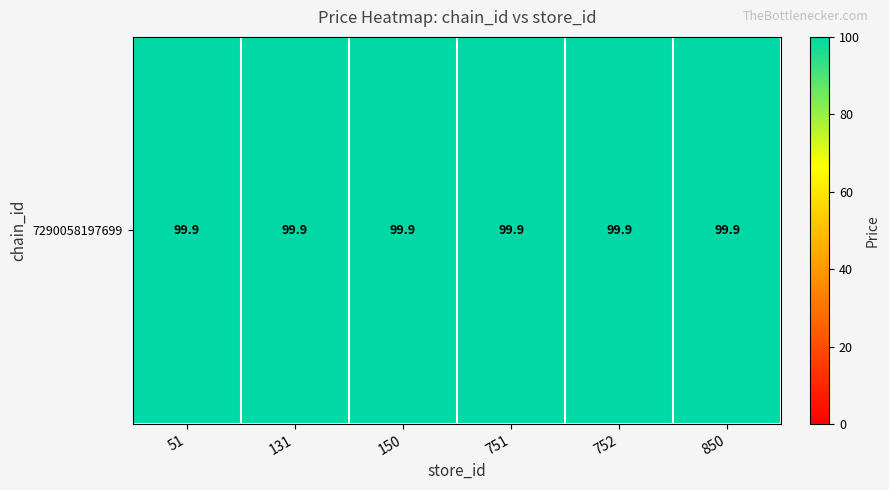

List the labels in order of value, smallest first.

51, 131, 150, 751, 752, 850